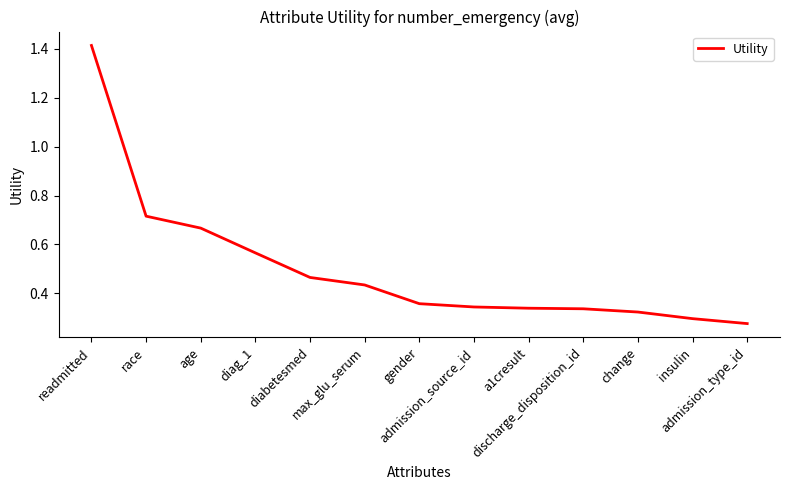

At which category does the chart reach its peak across all series?

readmitted